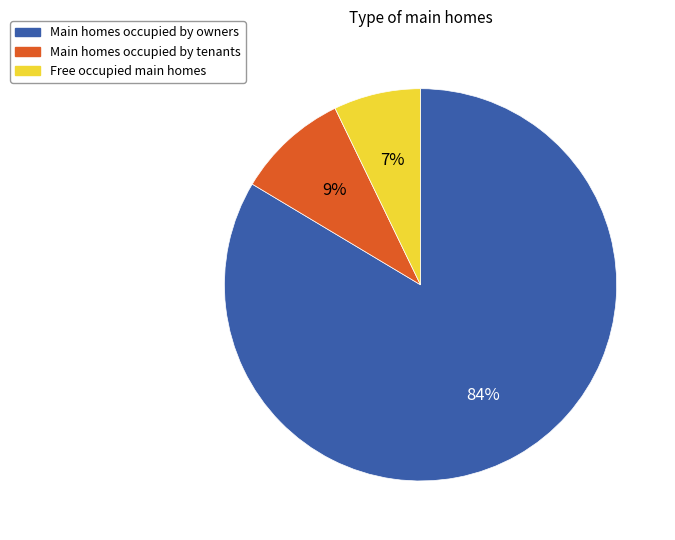

To the nearest percent, what is the average slice percentage?

33%